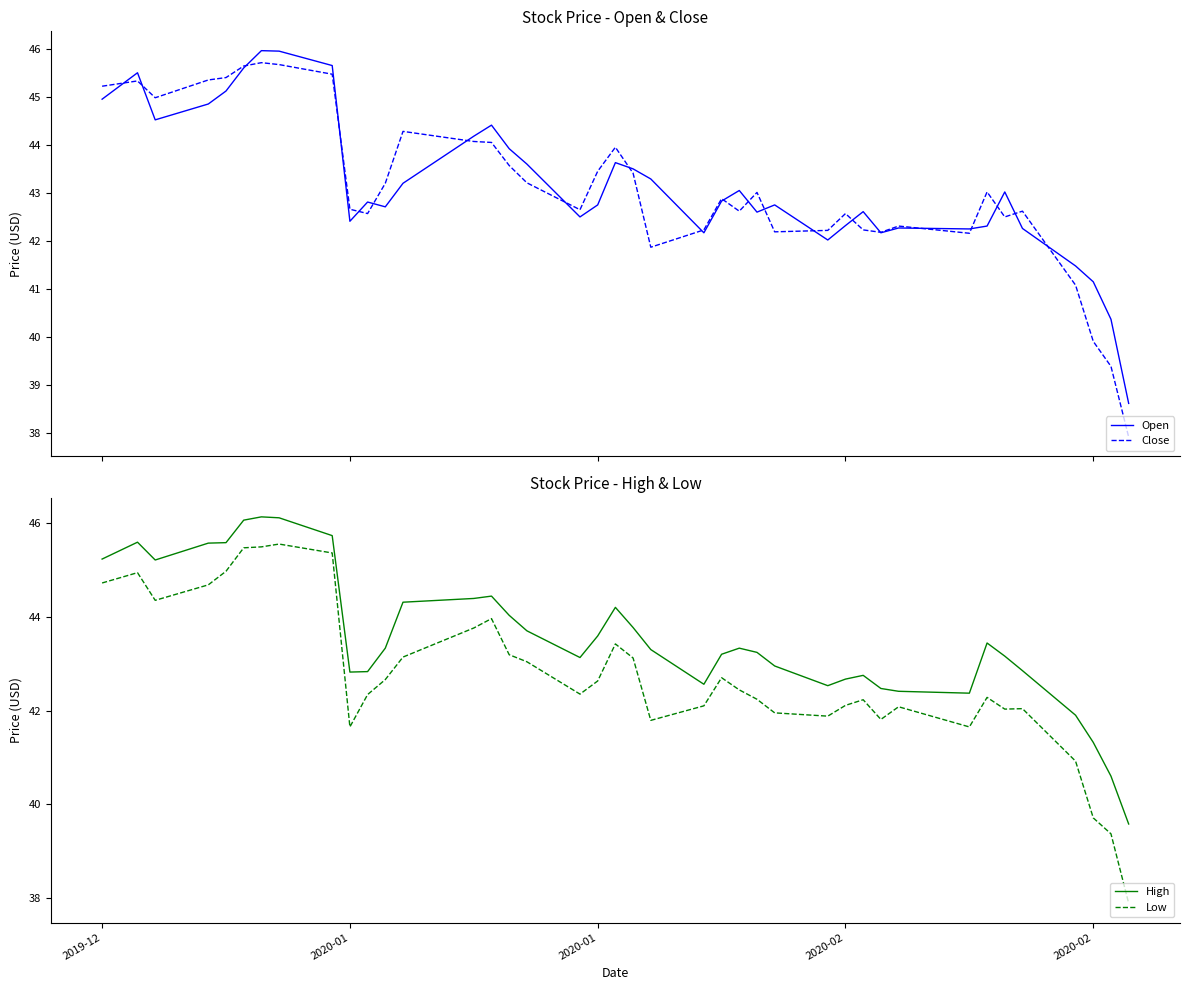

What is the maximum value for Open?

46.0